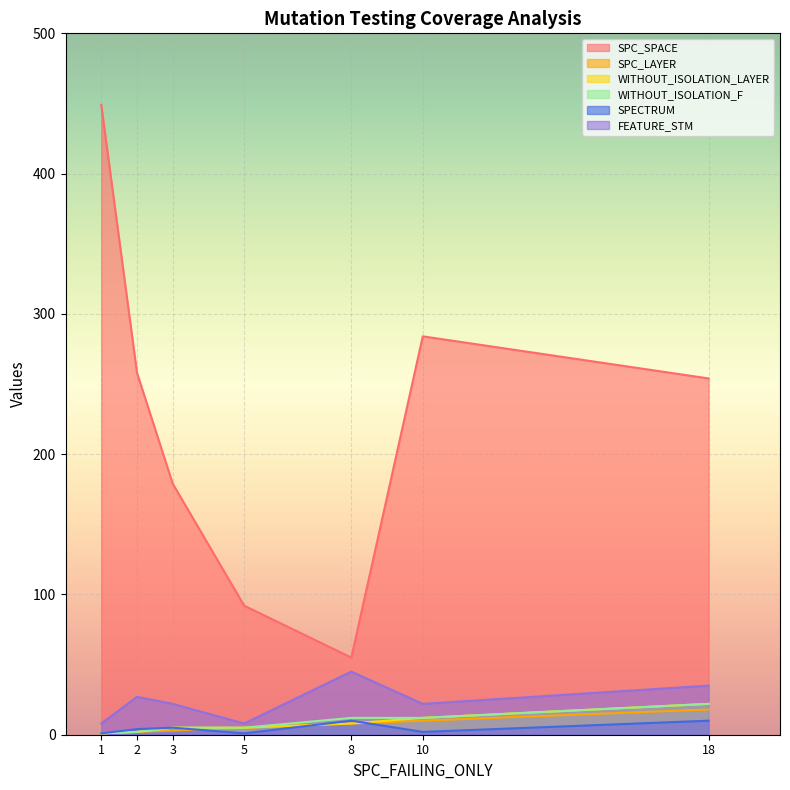

Does the chart display data point markers on the line(s)?

No